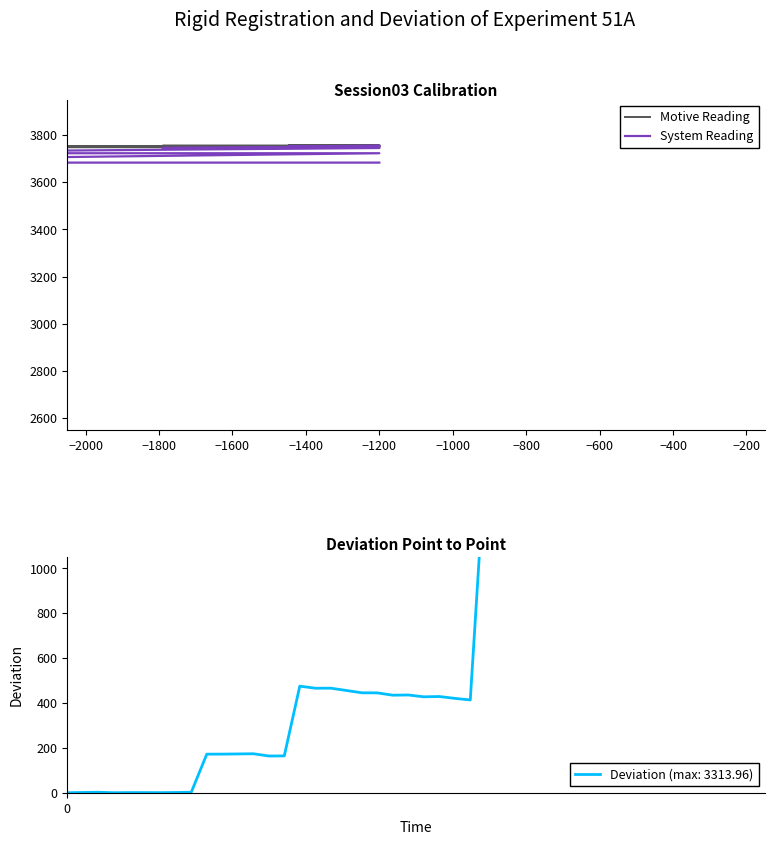

Does the chart display data point markers on the line(s)?

No